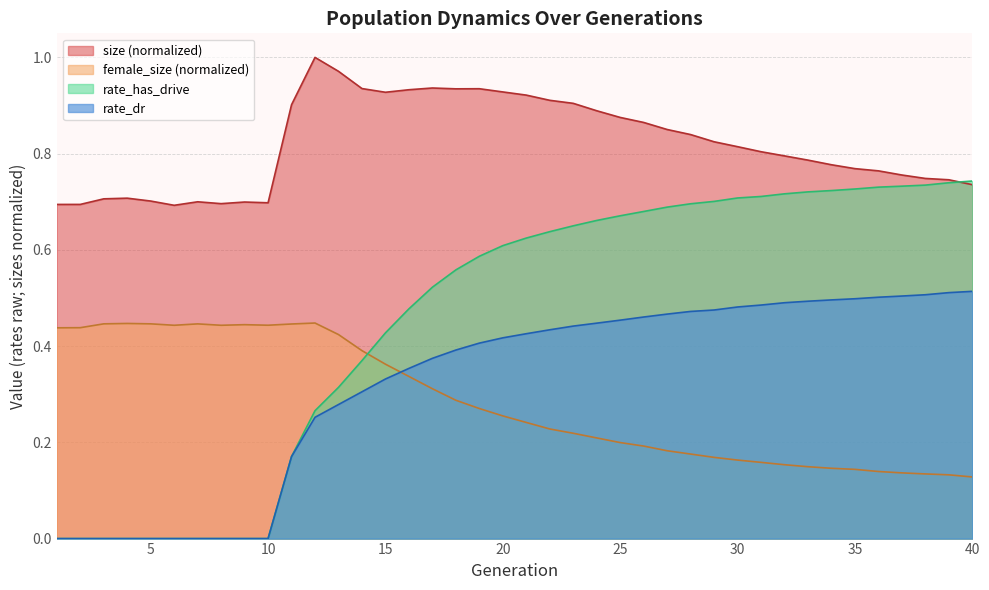

Count the number of data series in this chart.

4